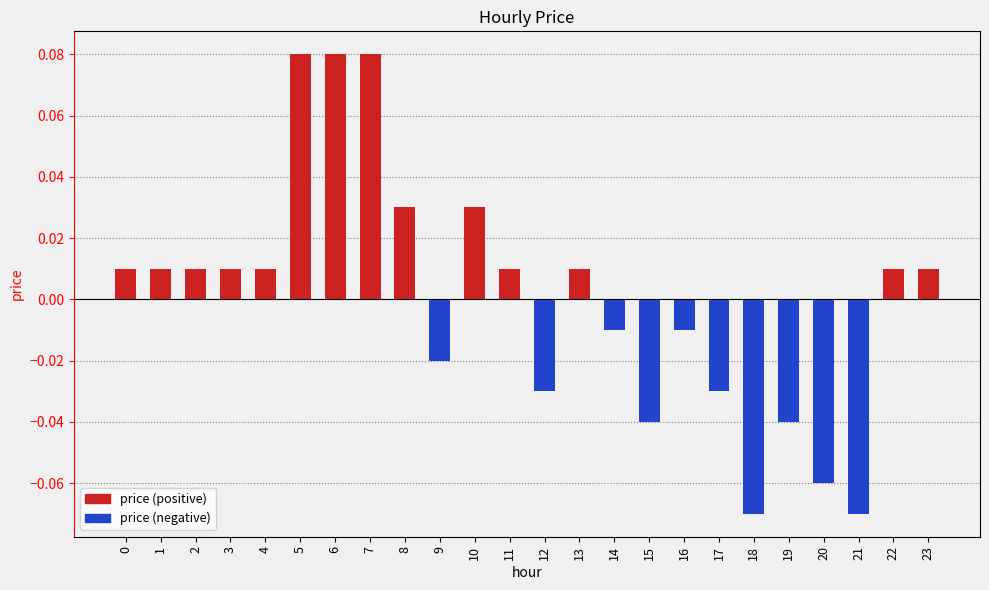

Does the chart contain stacked bars?

No